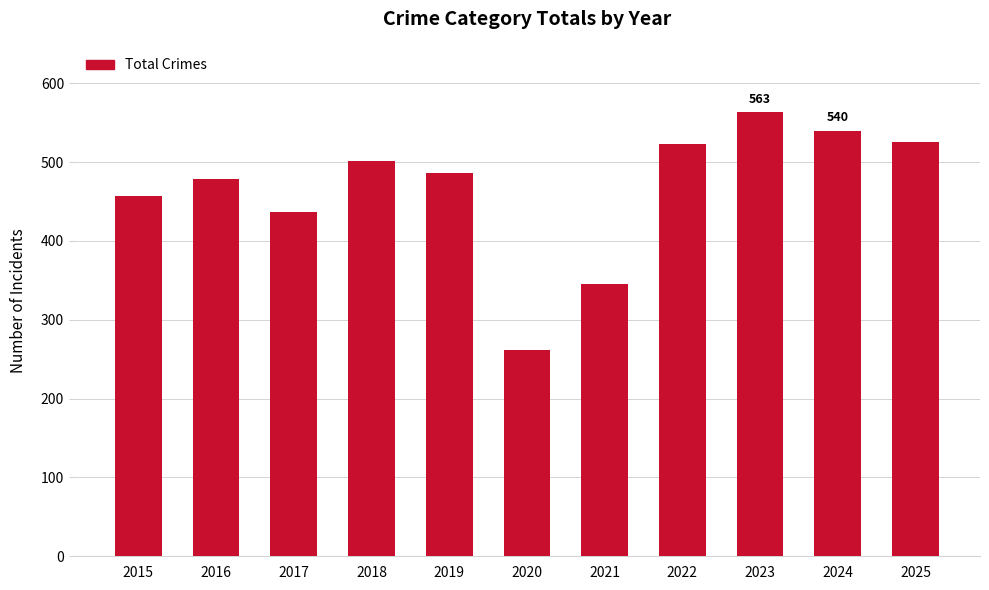

Reading right to left, transcribe all the data shown in this chart.

526	540	563	523	345	262	486	501	437	478	457